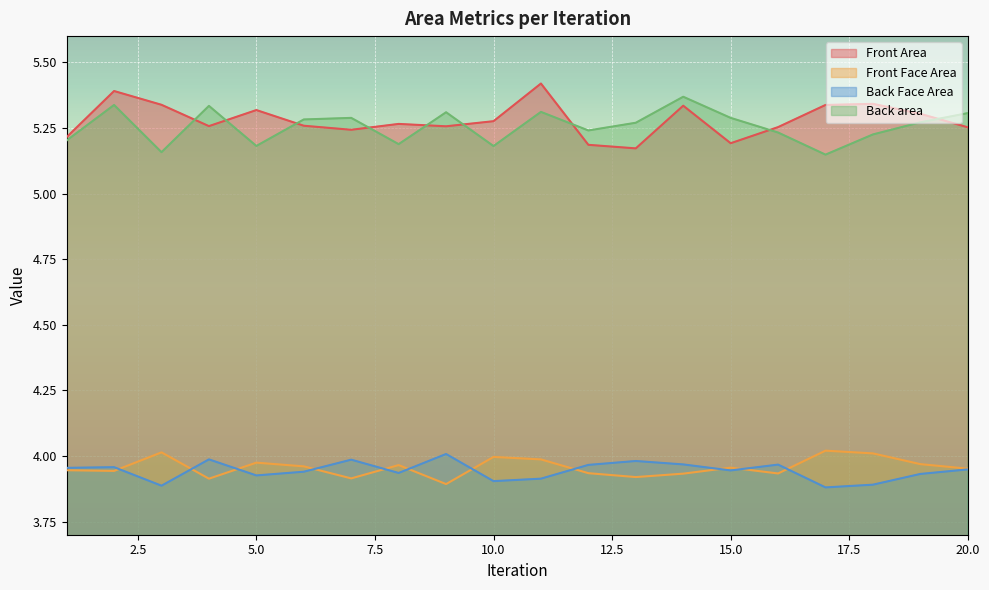

In Front Face Area, how many points are lower than both neighbors (excluding endpoints)?

6